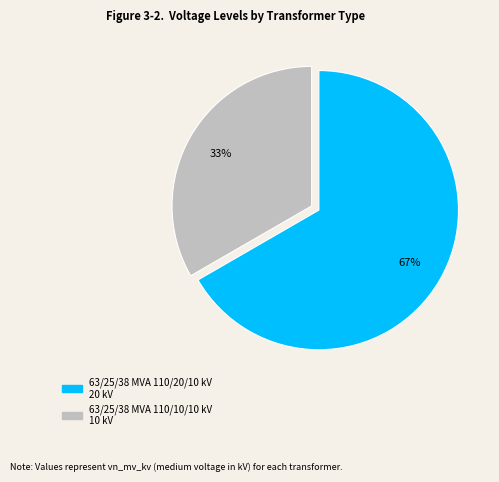

How many slices are in this pie chart?

2